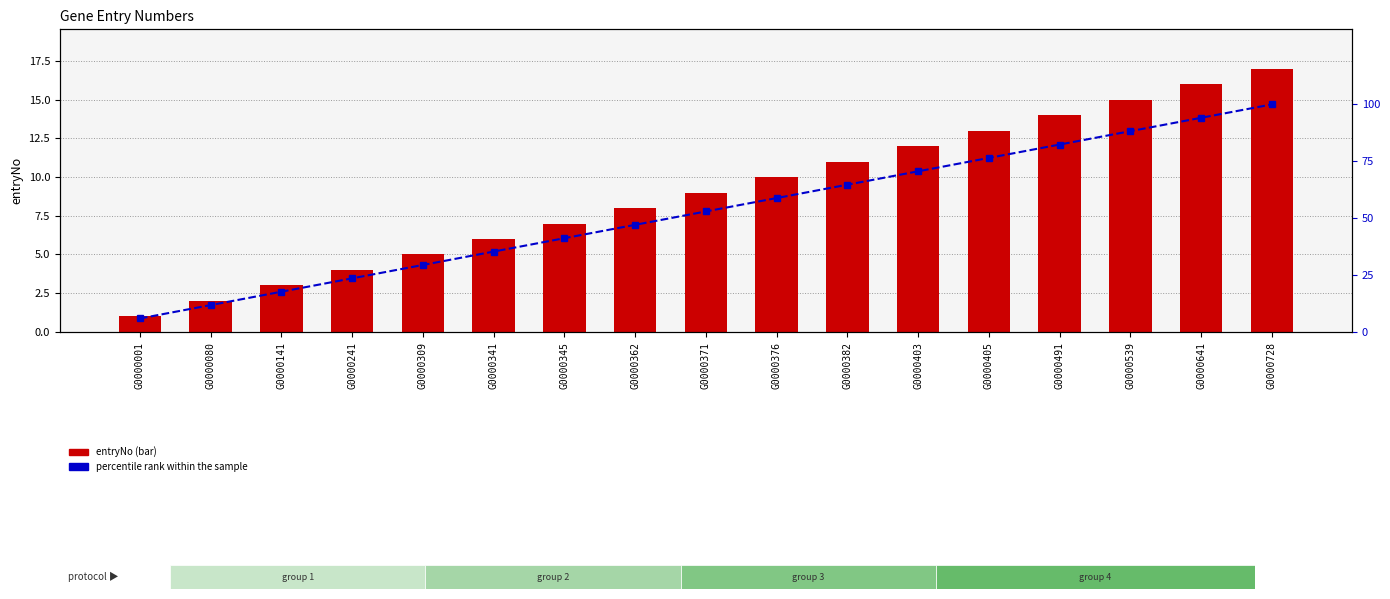

Rank the series by their average value, from lowest to highest.

entryNo, percentile rank within the sample